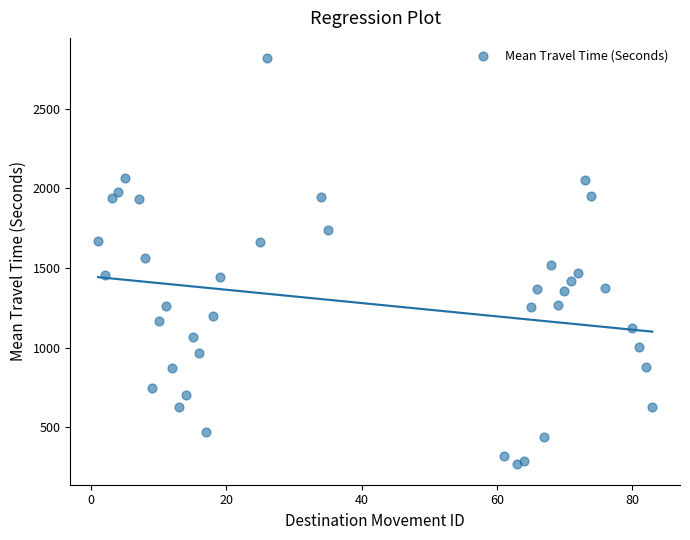

What is the range of X values (max minus min)?

82